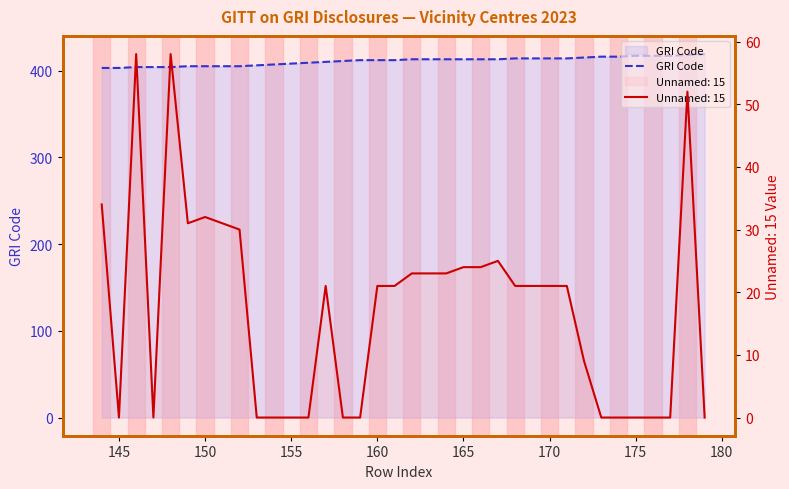

True or false: the data shows 711 at 170.

False